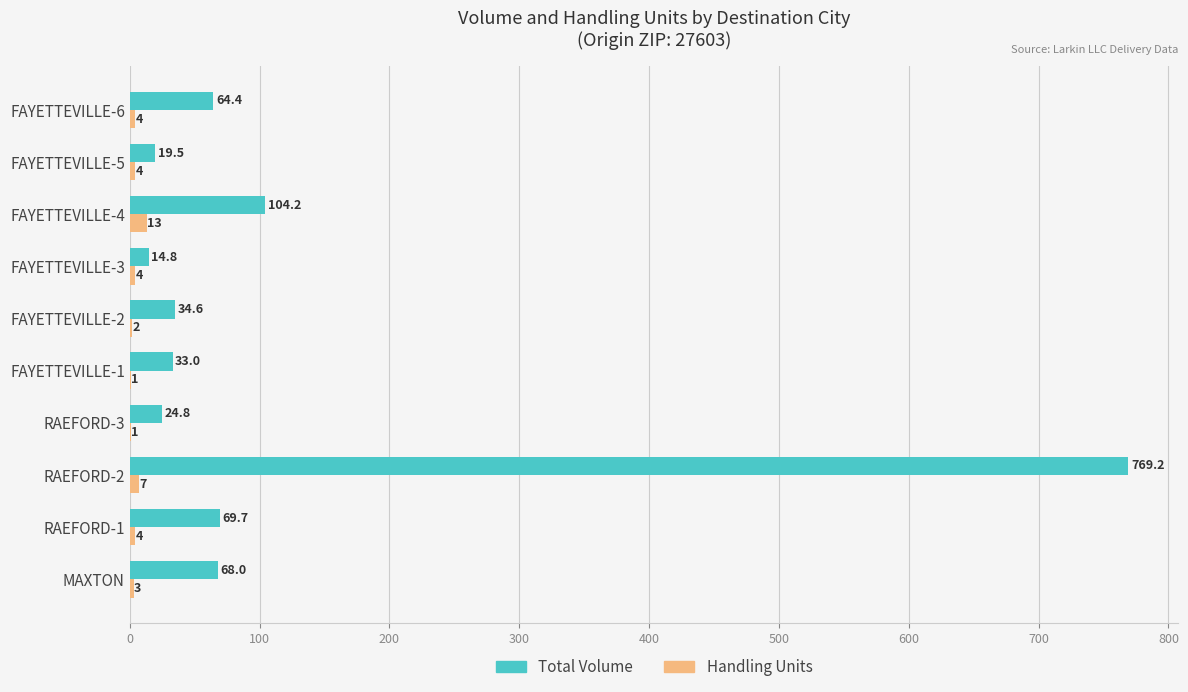

Which series changed the most between RAEFORD-1 and FAYETTEVILLE-1?

Total Volume